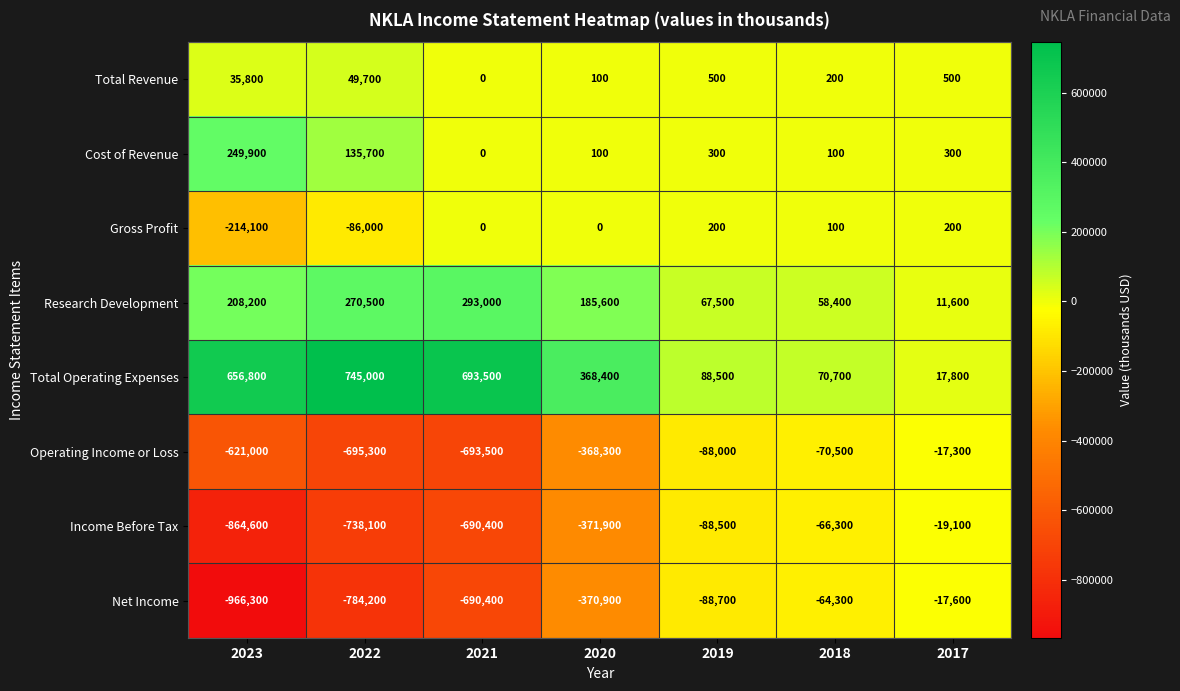

Which series has the largest range (max minus min)?

Net Income